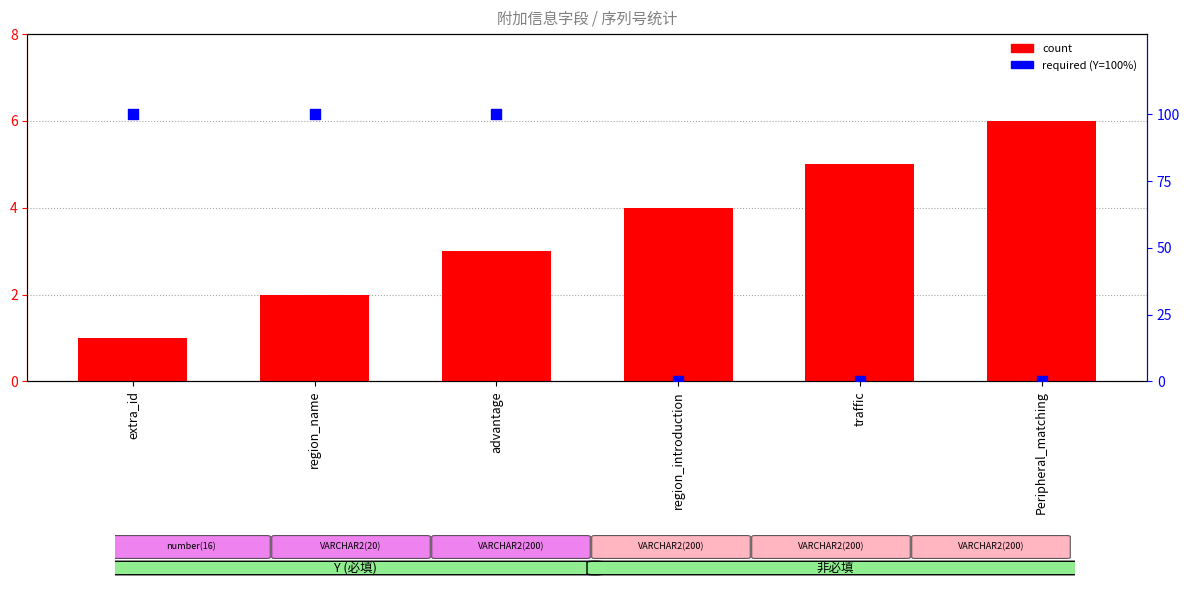

Which series contains the lowest Y value?

required (Y=100%)